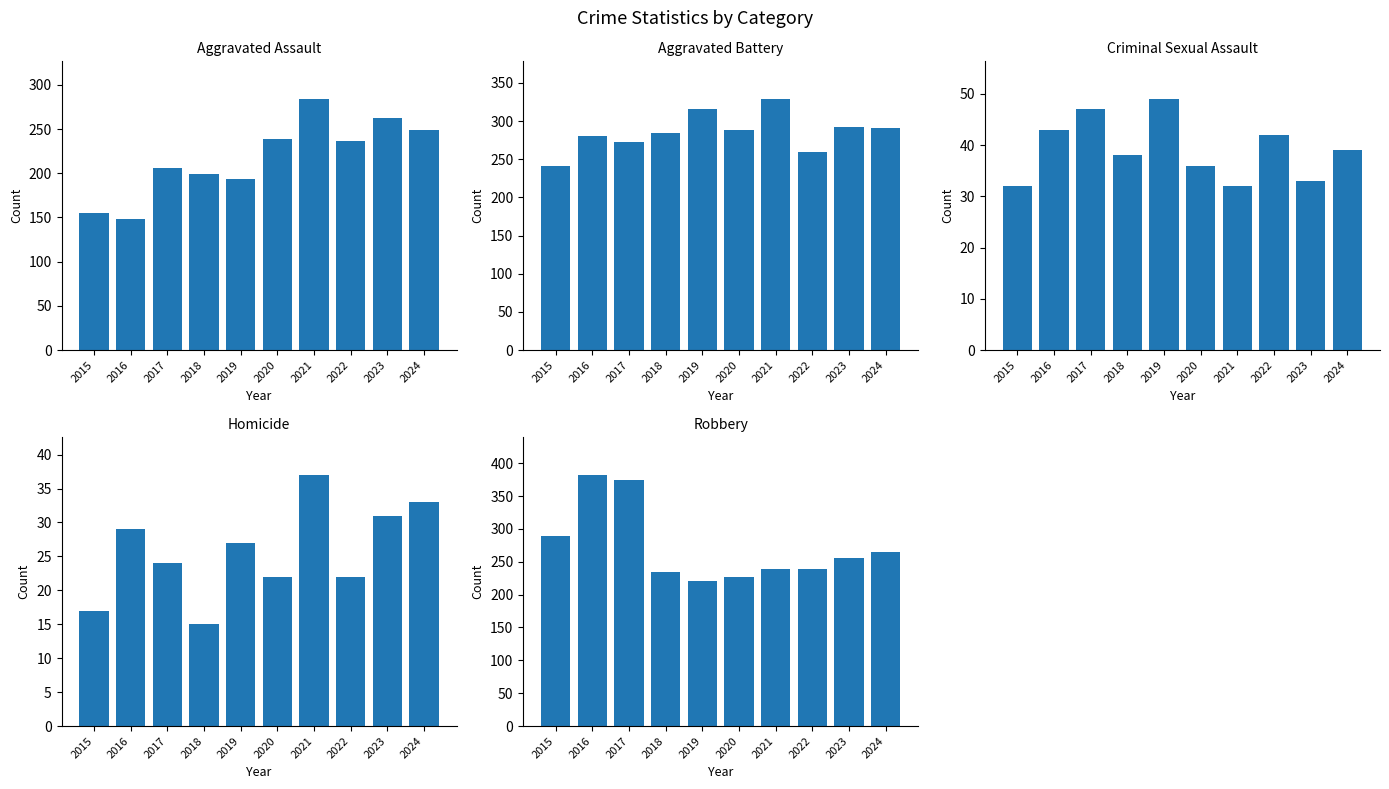

What is the sum of the Aggravated Assault values at 2015 and 2024?

404